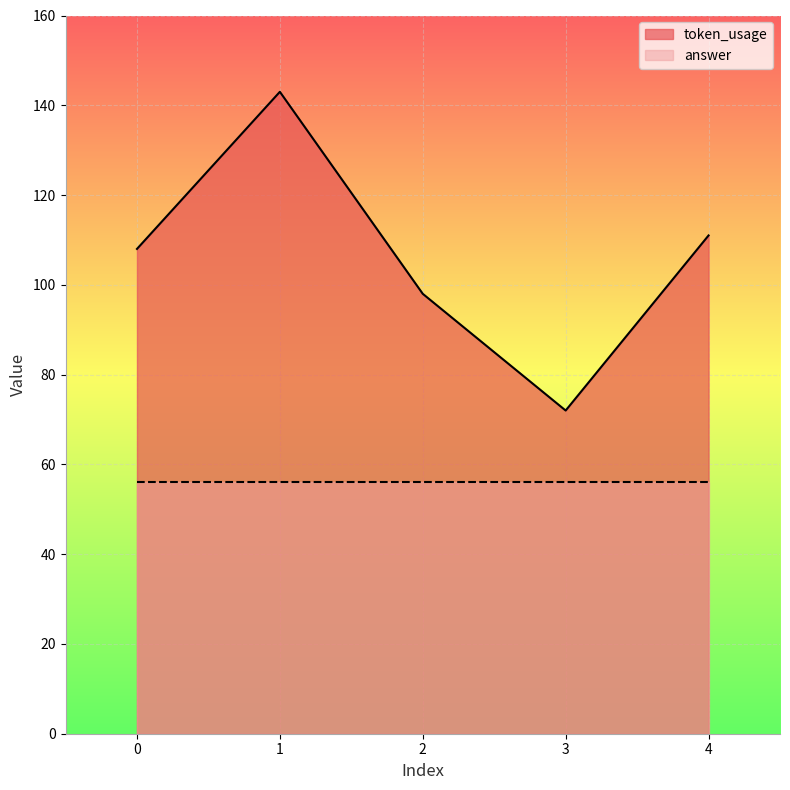

True or false: there are more than 1 points higher than both neighbors.

False